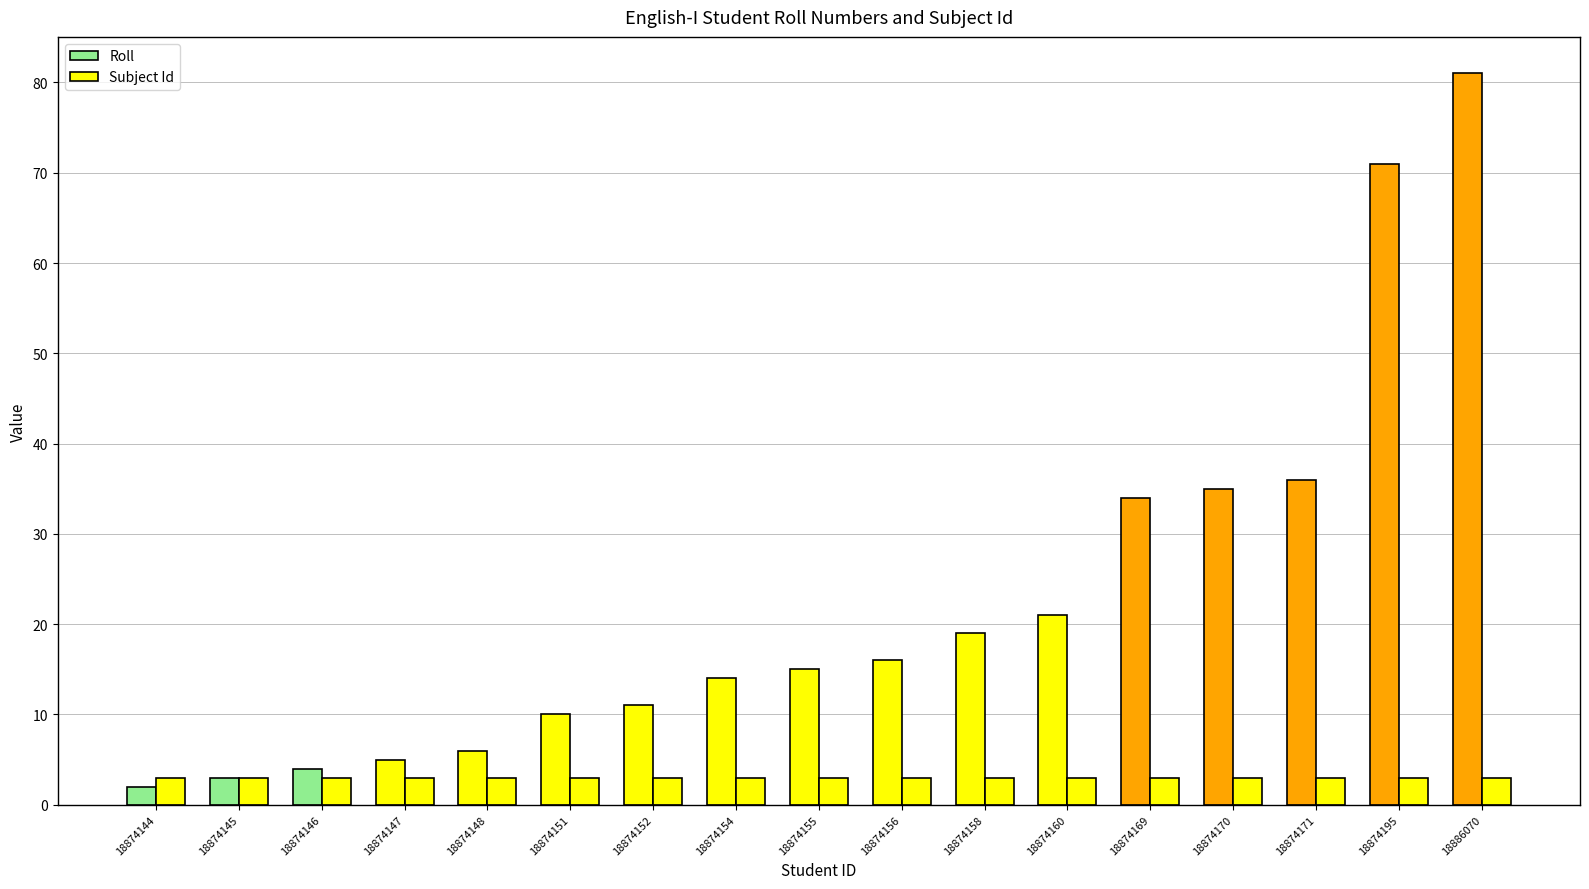

What is the sum of all Subject Id values?

51